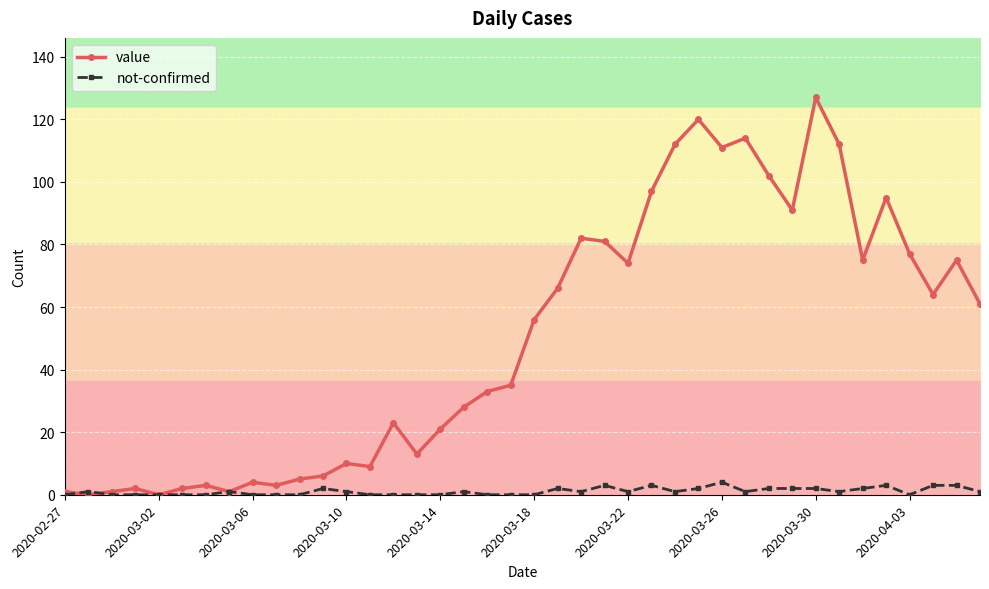

How many categories are shown in the chart?

40